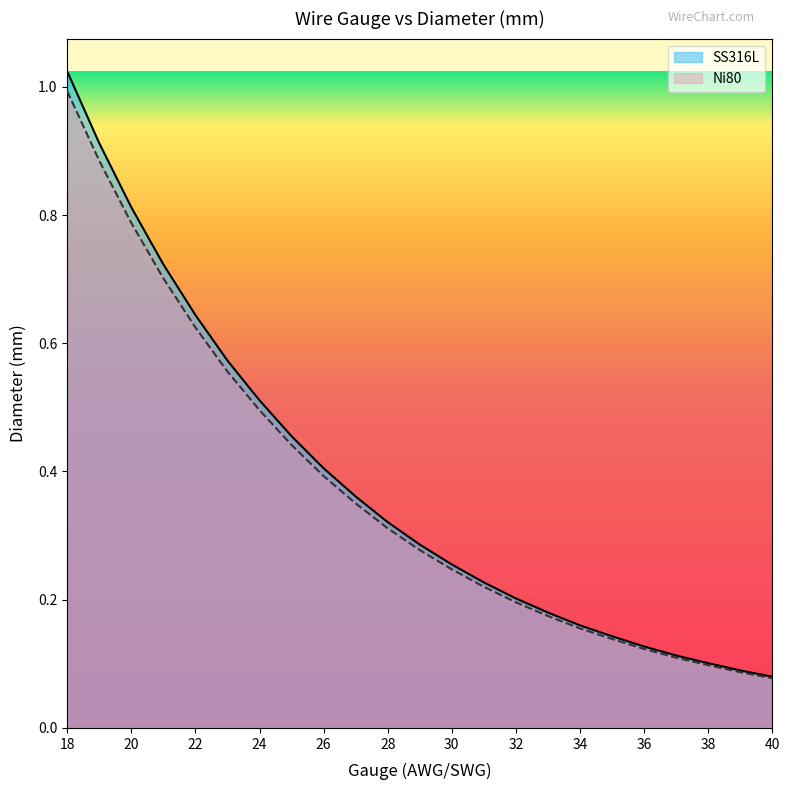

True or false: SS316L and Ni80 cross at least once.

False